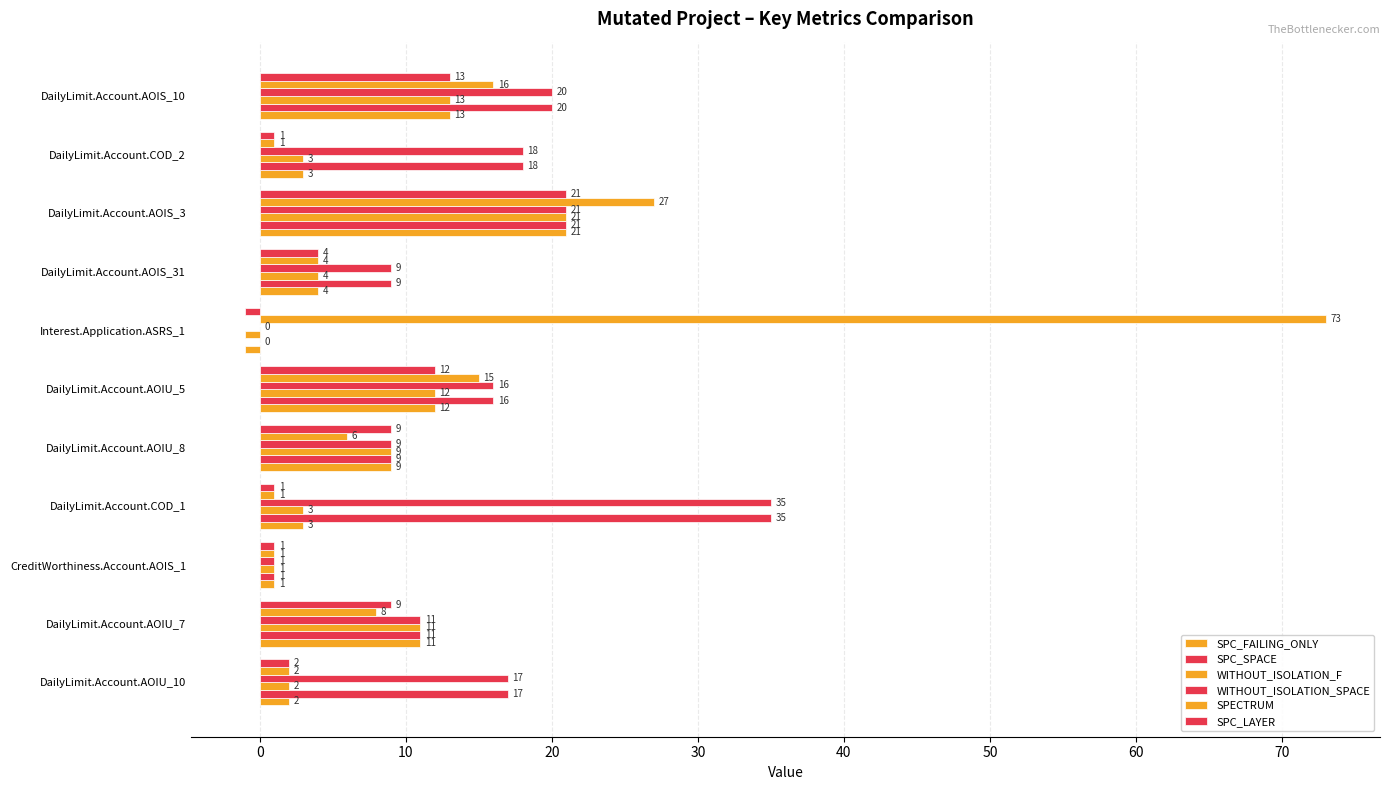

What is the difference between the maximum and minimum values in the SPC_FAILING_ONLY series?

22